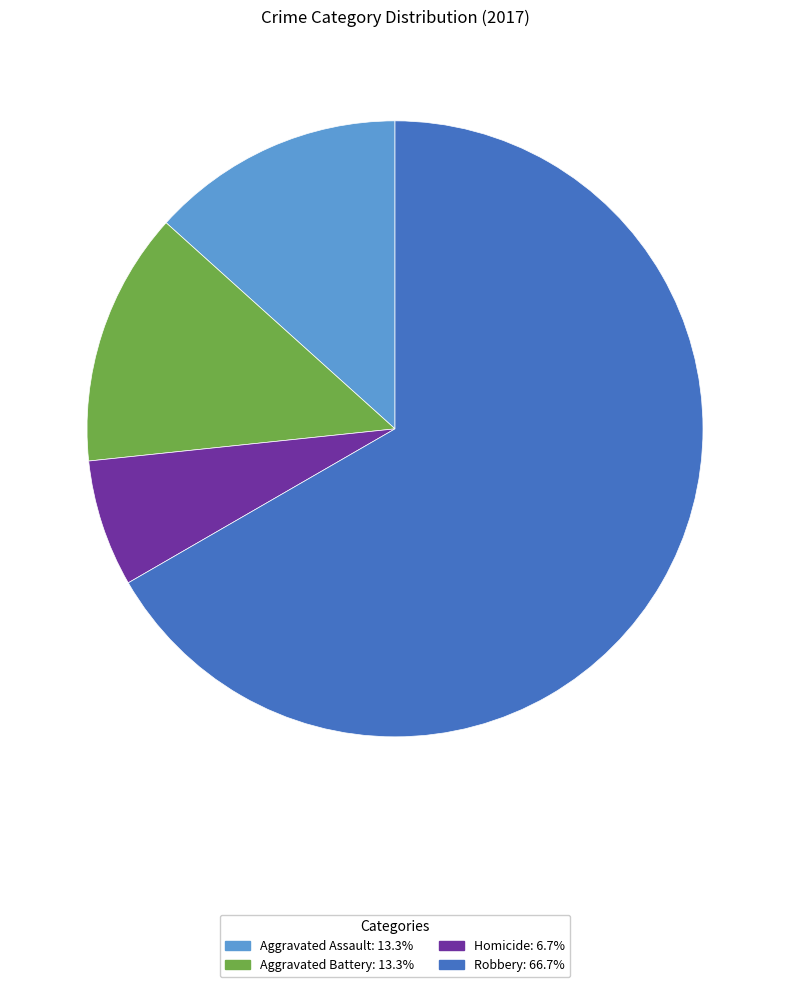

How many slices are in this pie chart?

4